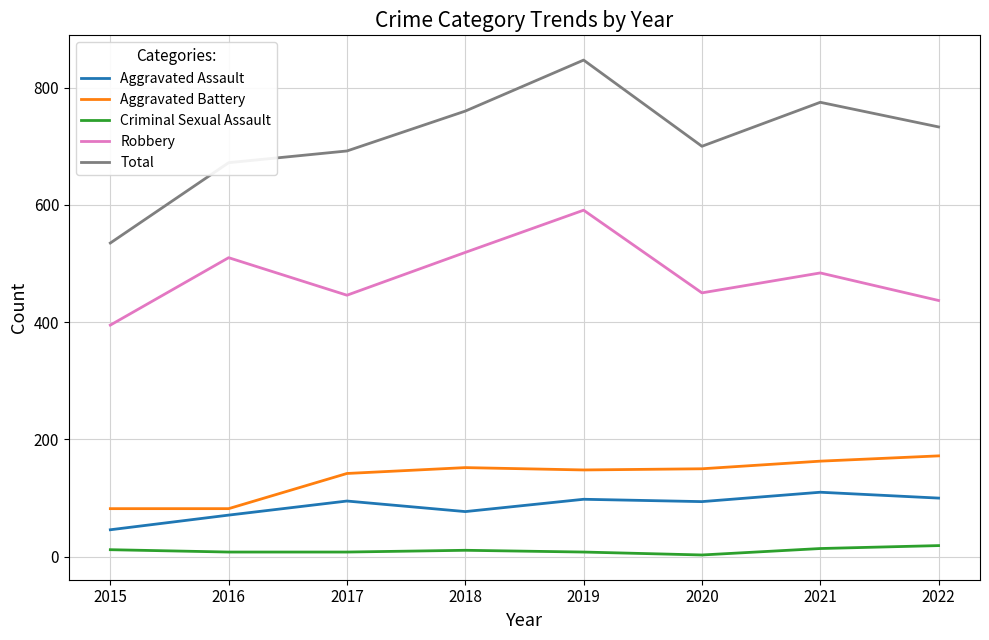

What is the difference between the maximum and minimum values in the Aggravated Assault series?

64